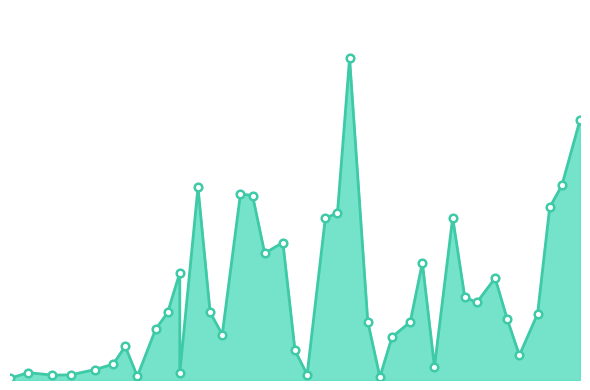

Approximately how many times larger is the value at 2022-06-13 compared to 2022-06-20?

0.3